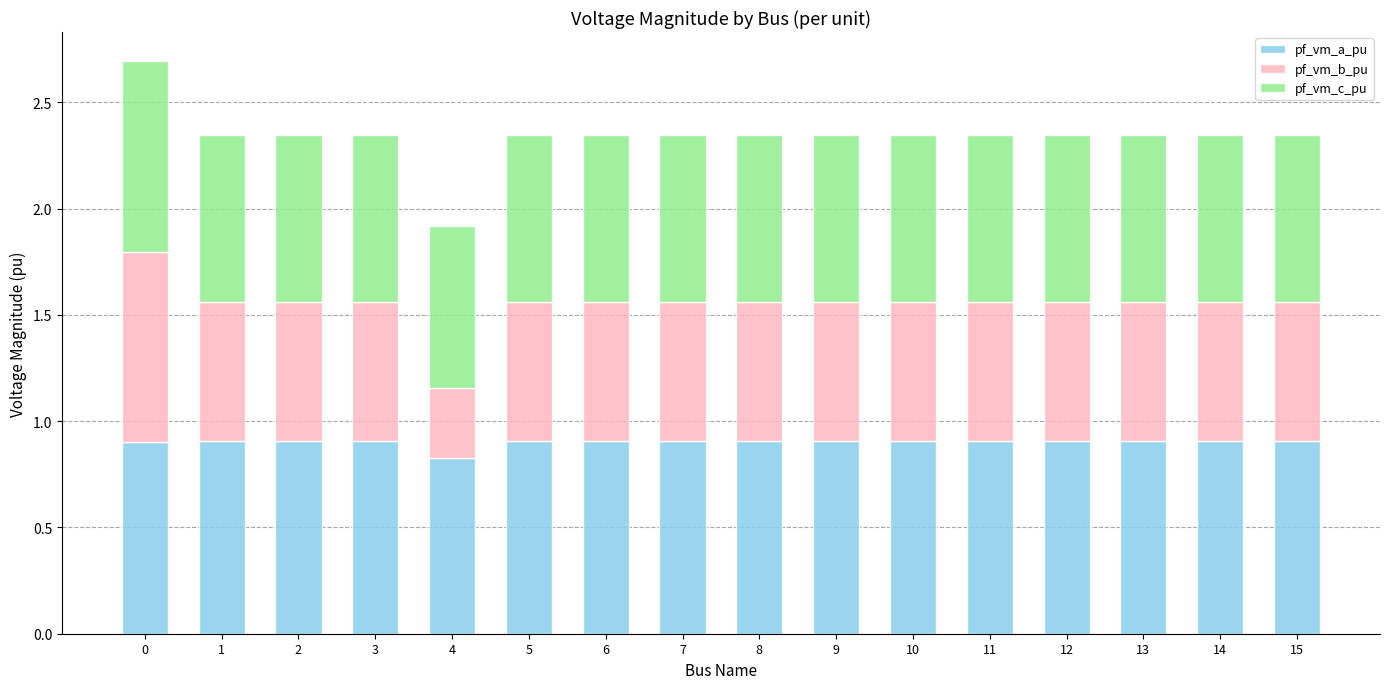

What is the highest value of the pf_vm_a_pu series?

0.9